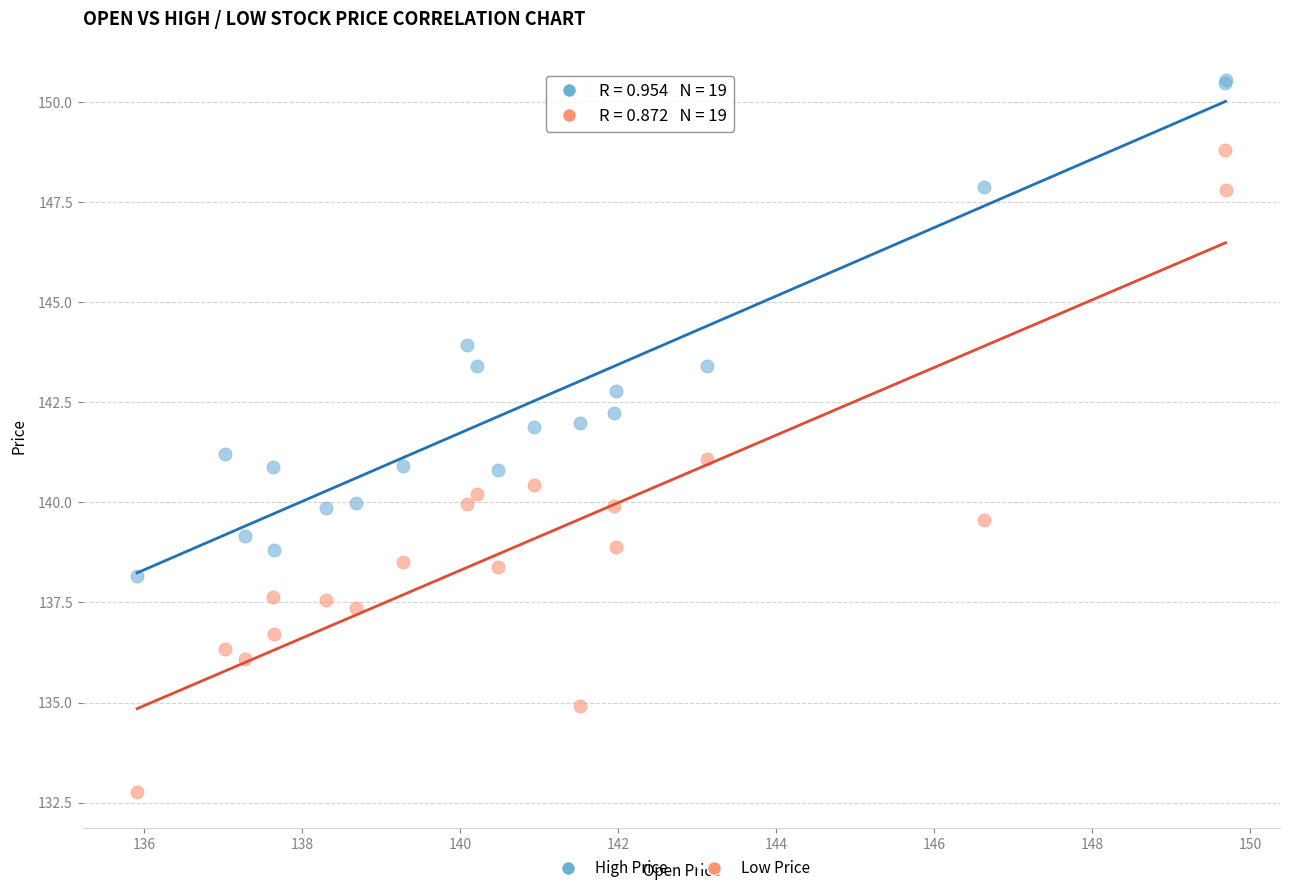

Which series has the widest spread of Y values?

Low Price